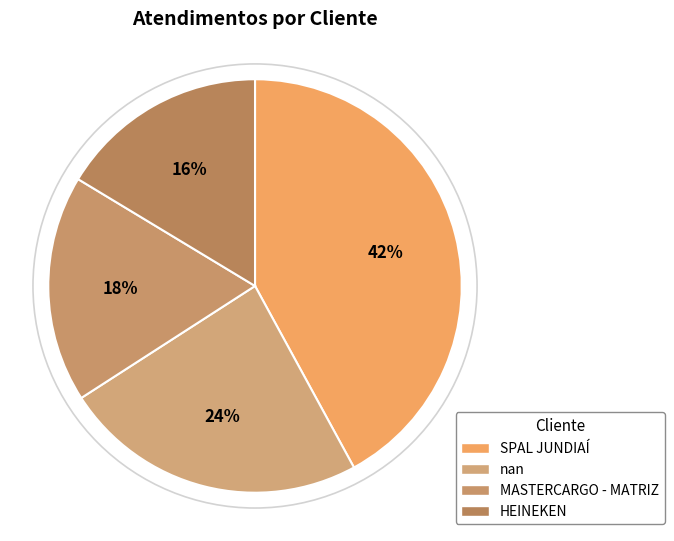

What is the smallest slice in the pie chart?

HEINEKEN